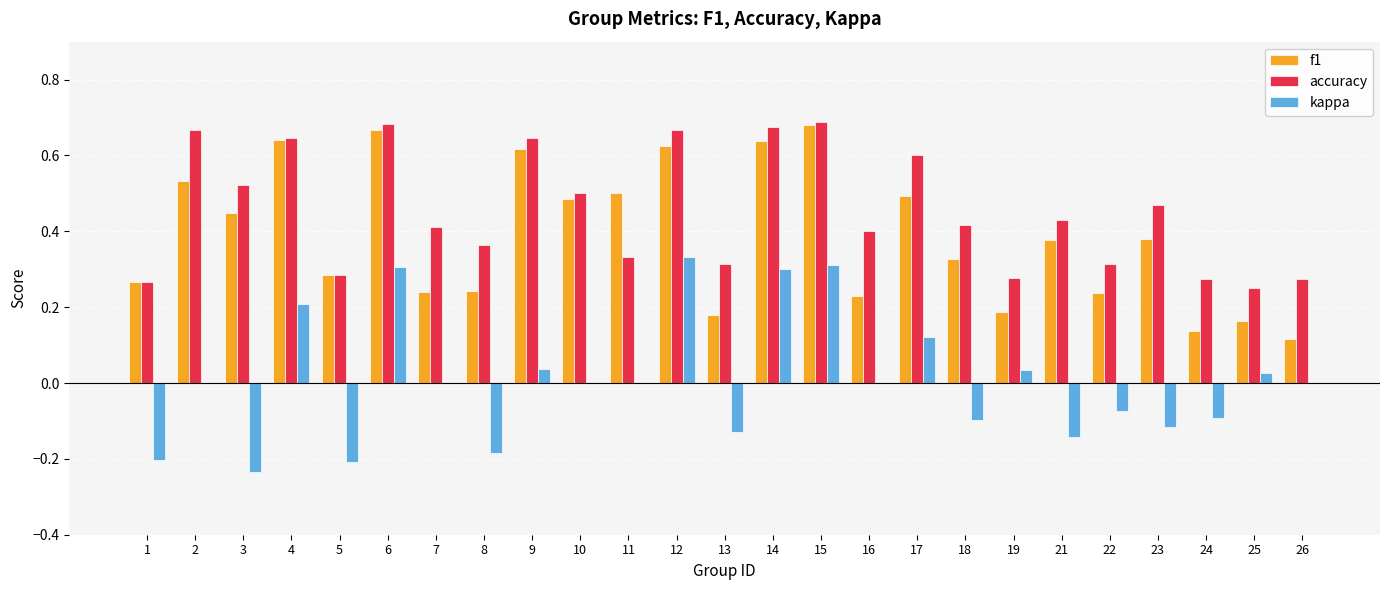

Which series changed the most between 2 and 22?

accuracy